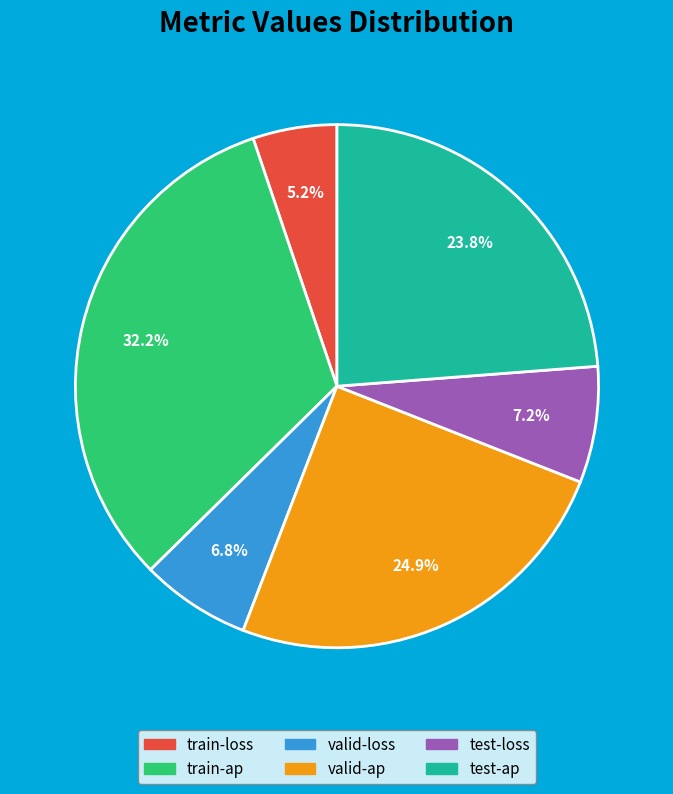

The valid-loss slice represents 7% of the pie. True or false?

True